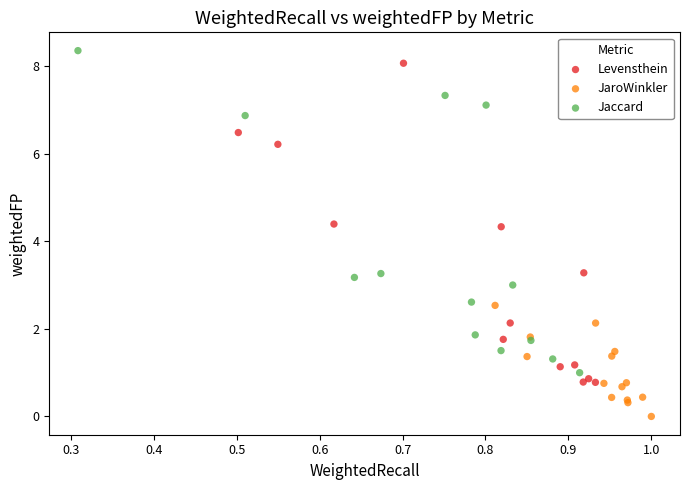

Which series contains the lowest Y value?

JaroWinkler